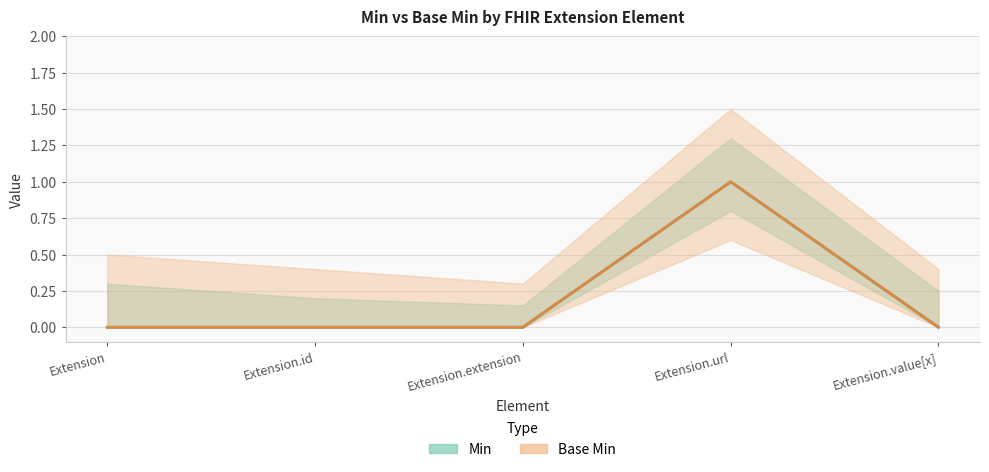

True or false: Base Min and Min intersect in this chart.

False